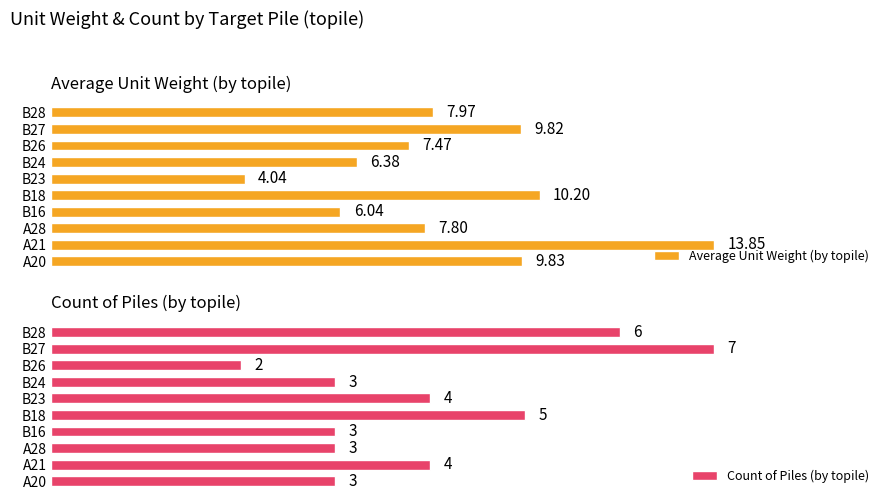

At which label does Count of Piles (by topile) reach its peak?

B27